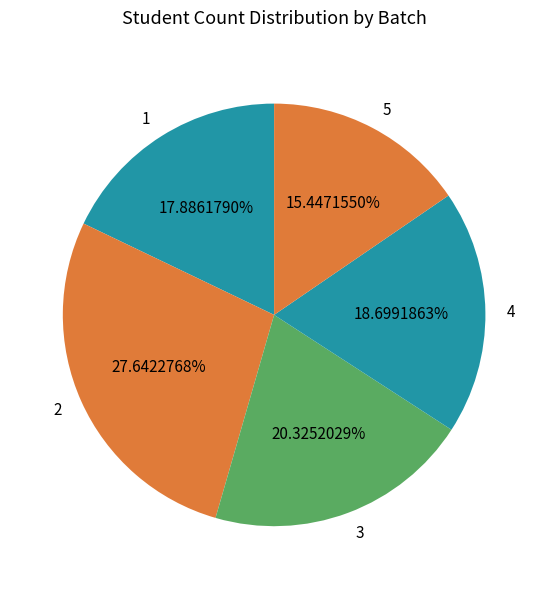

Is 4 the majority of the pie?

No